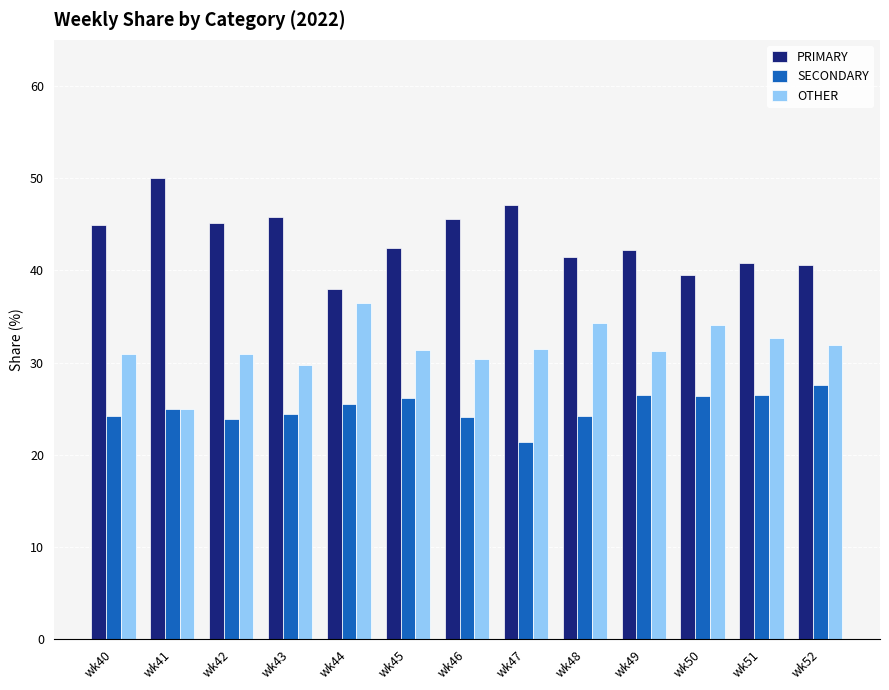

How many data points does each series have?

13